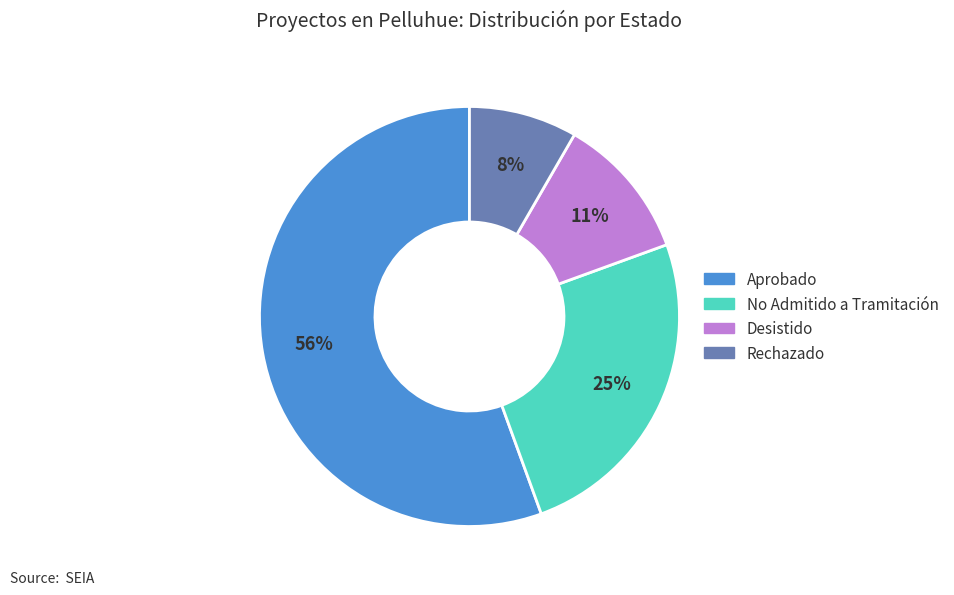

Rank the categories by value from highest to lowest.

Aprobado, No Admitido a Tramitación, Desistido, Rechazado